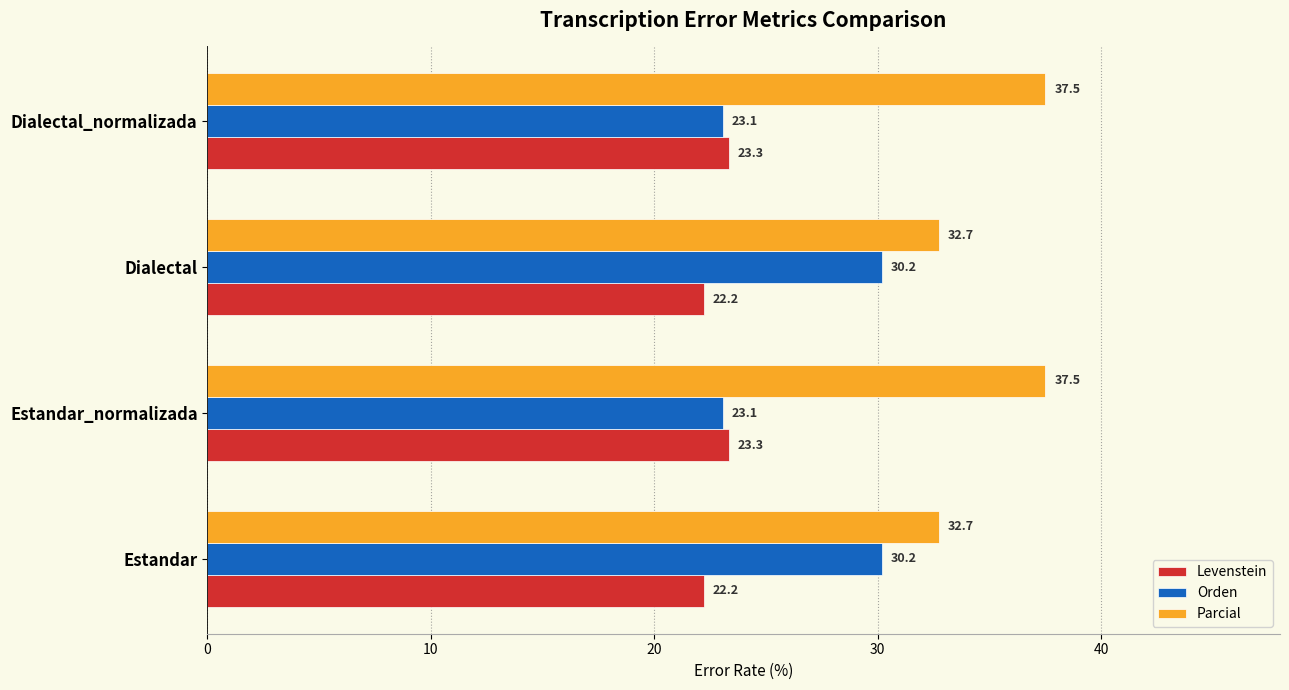

Which series has the widest spread of values?

Orden